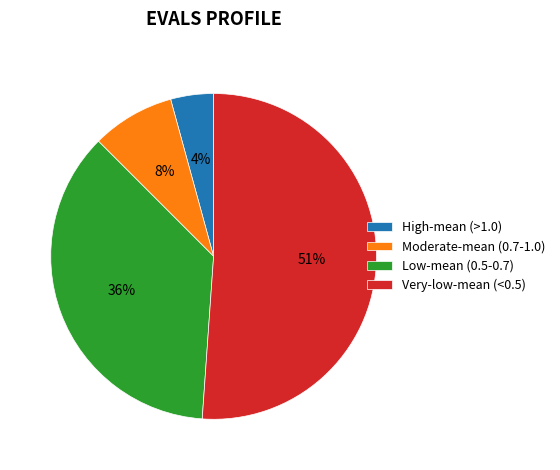

To the nearest percent, what is the difference between the largest and smallest slice percentages?

47%